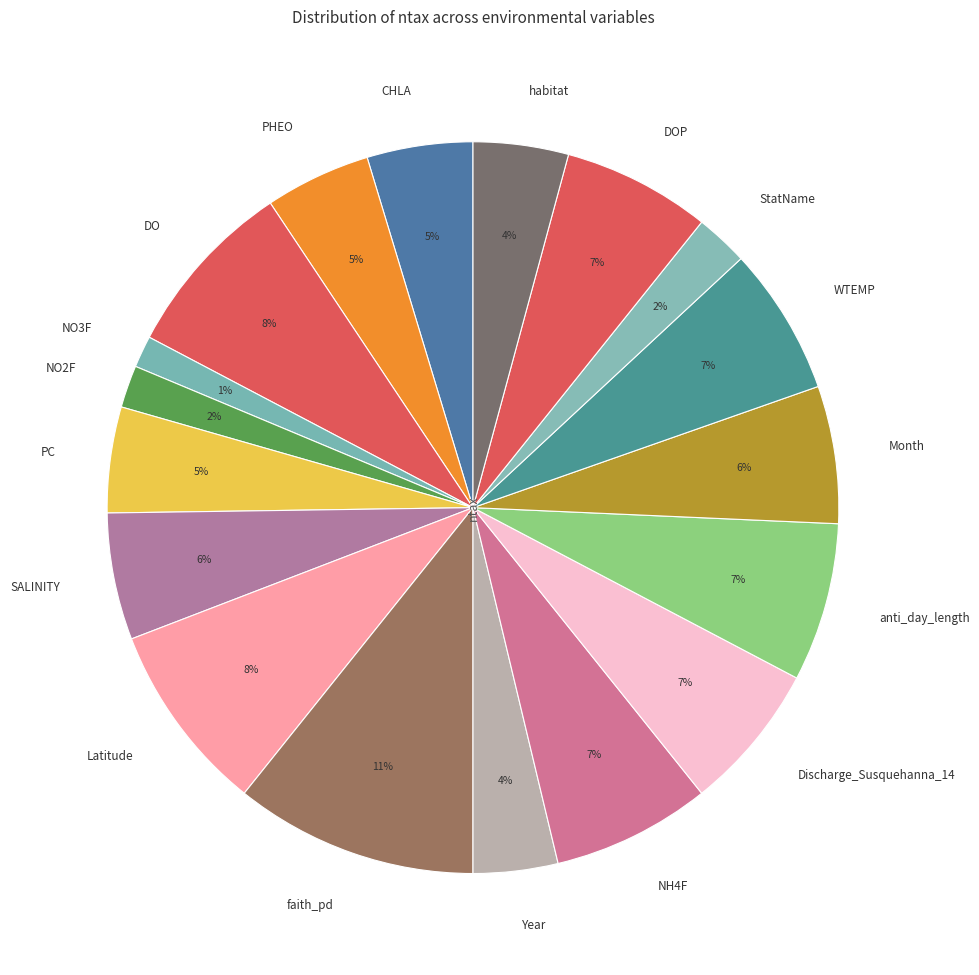

To the nearest percent, what is the combined percentage of Month and DOP?

13%